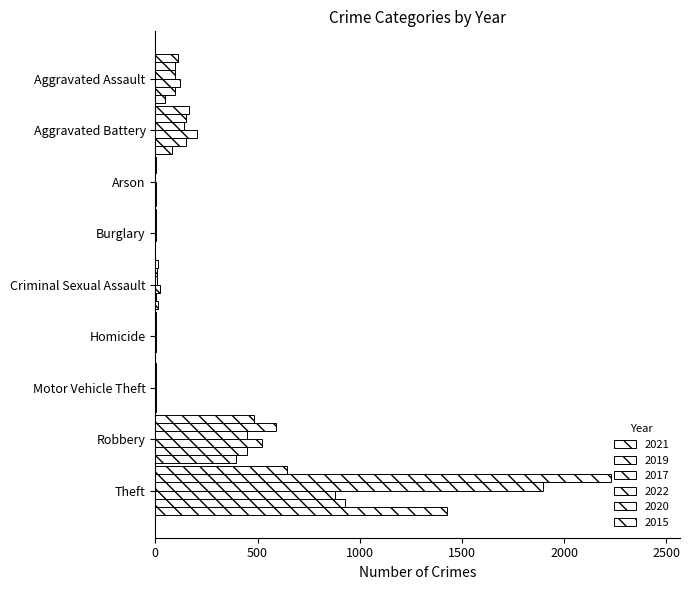

Count the number of categories in the chart.

9